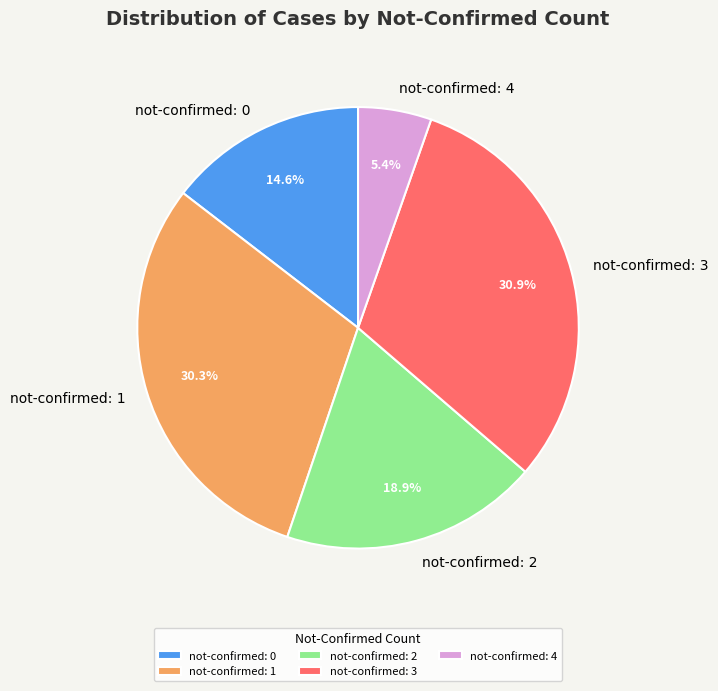

Between not-confirmed: 2 and not-confirmed: 4, which is larger?

not-confirmed: 2